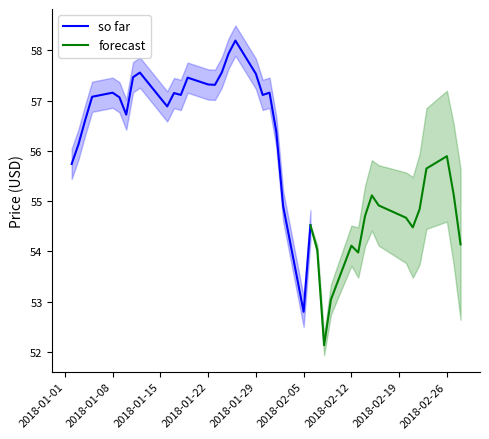

True or false: the data shows 55.7 at 0.

True